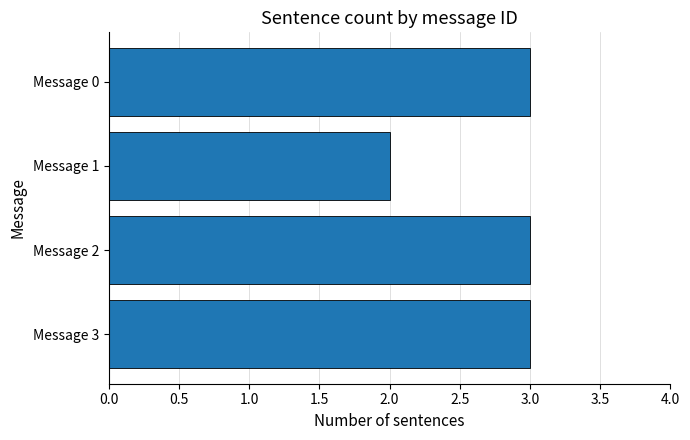

At which category does the chart reach its minimum across all series?

Message 1